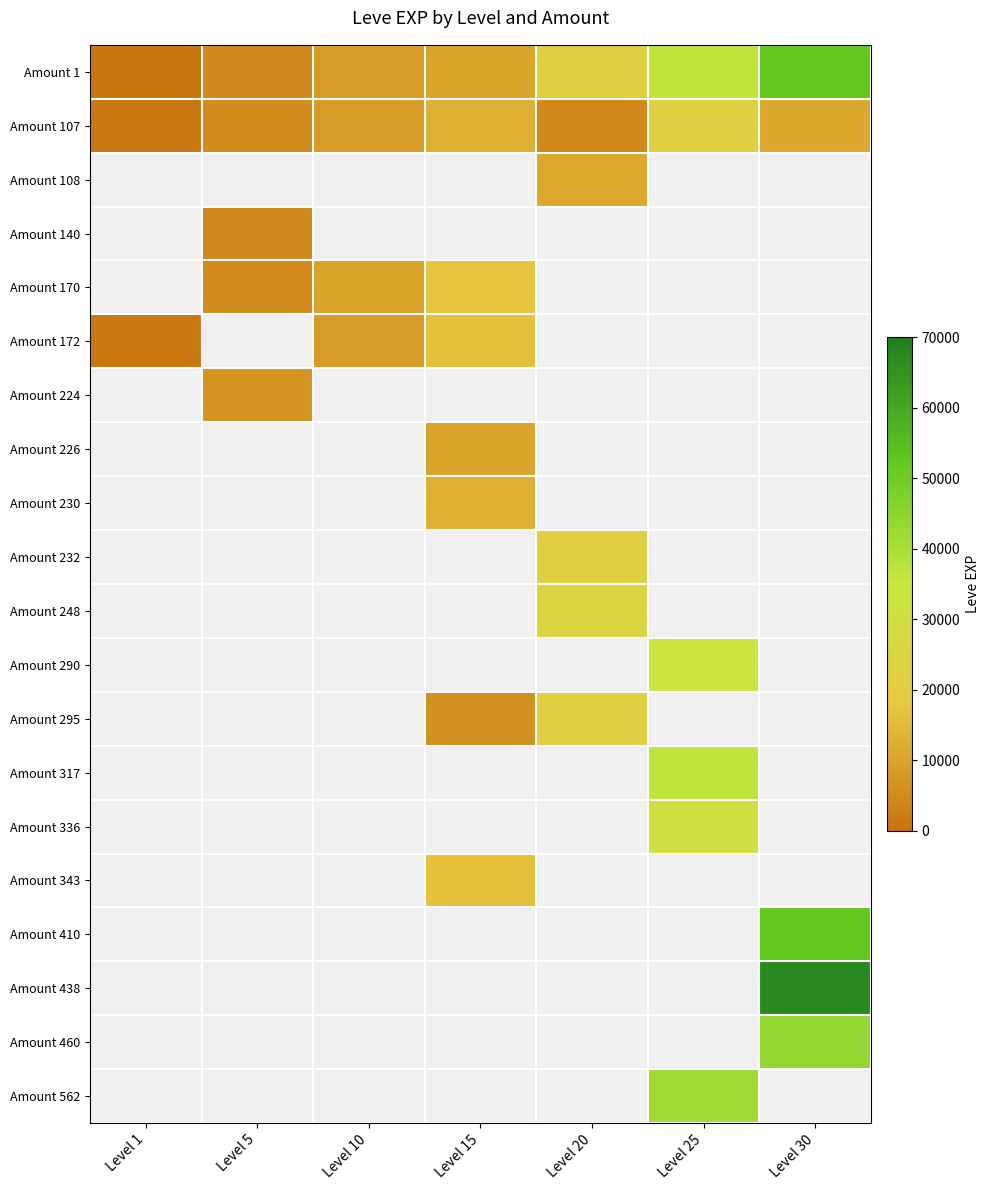

How many distinct data groups are displayed?

20